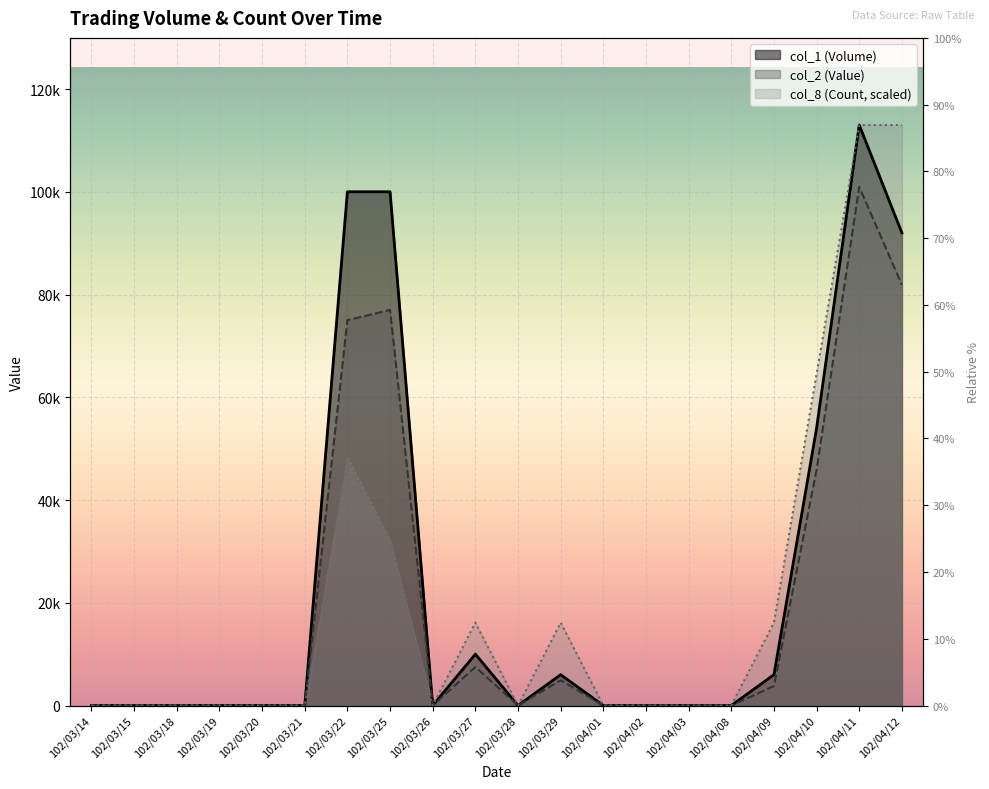

What position from the right is 102/03/20?

16